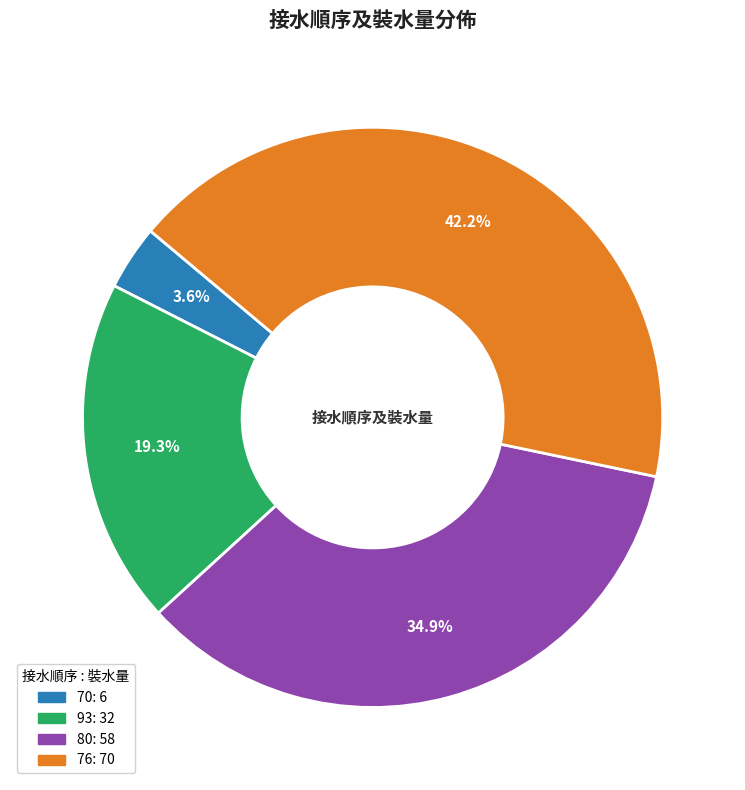

Is there a majority slice in this chart?

No